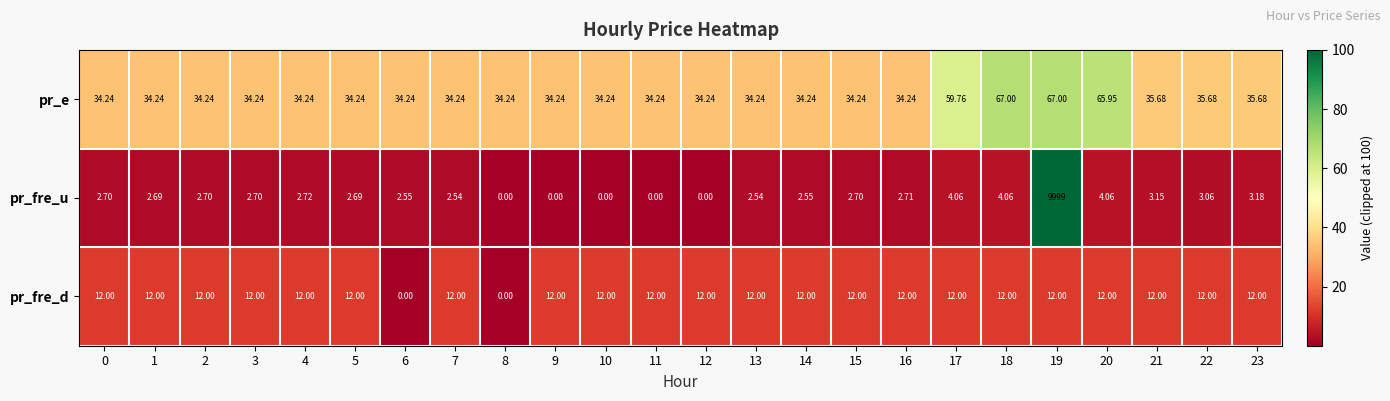

Rank the series by their maximum value, from lowest to highest.

pr_fre_d, pr_e, pr_fre_u